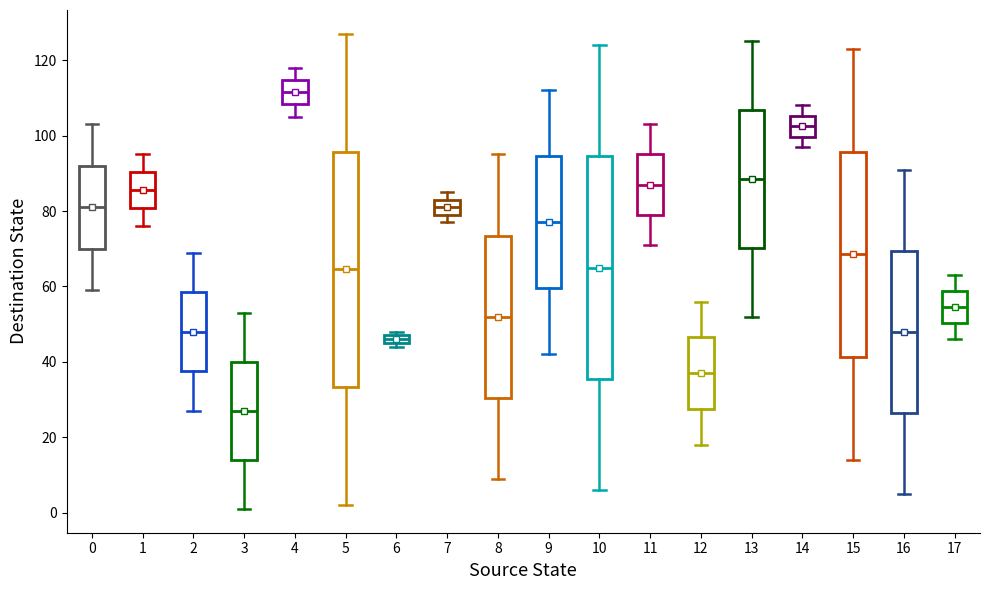

Which box's median line is the highest?

4